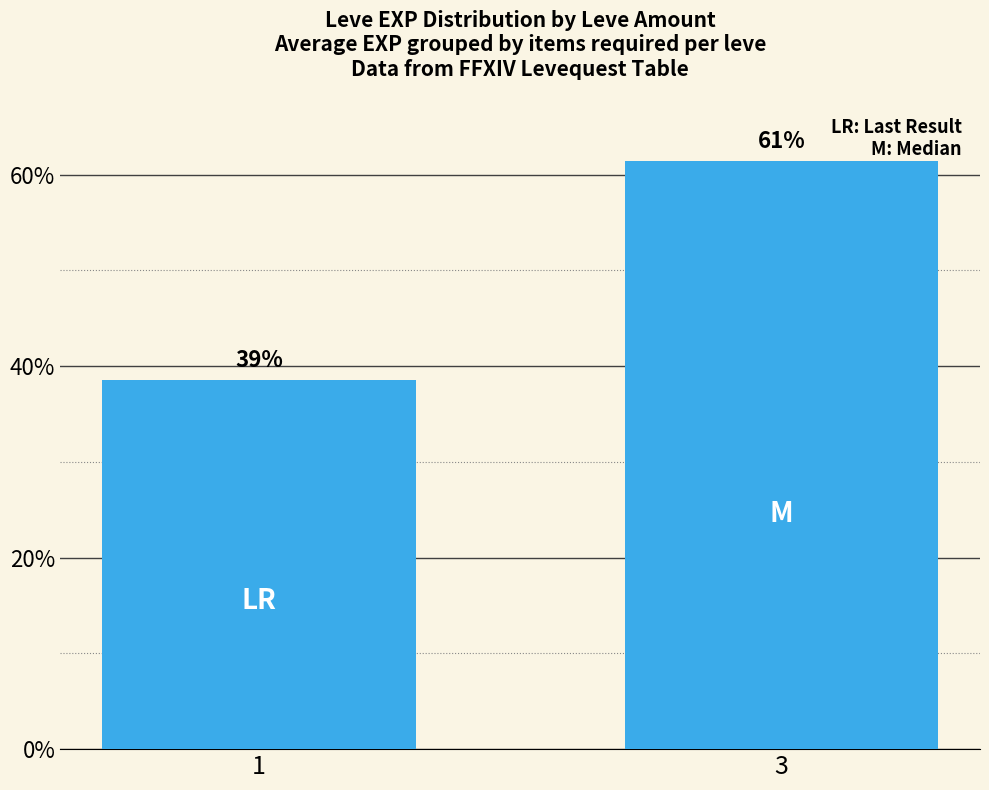

What is the difference between the values at 3 and 1?

22.9